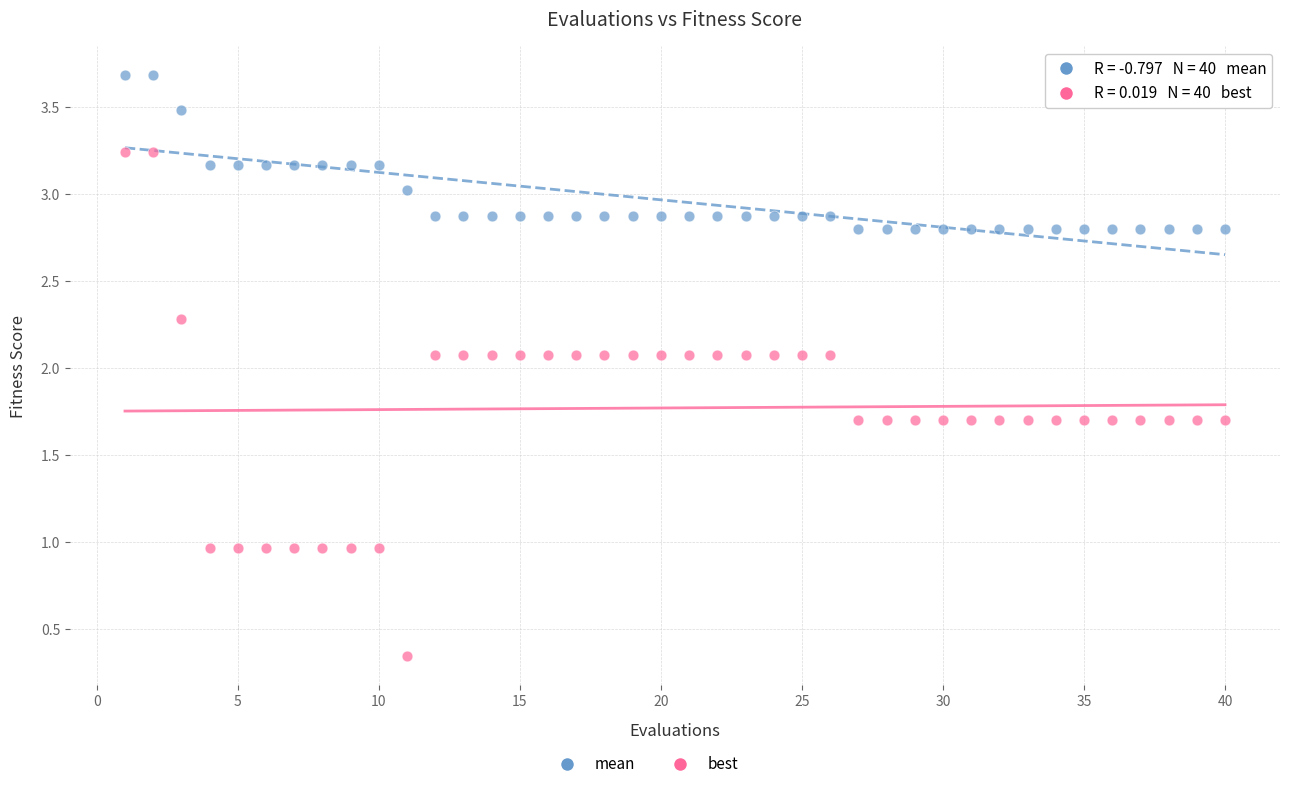

What is the X range (max minus min) for the scatter plot?

39.0